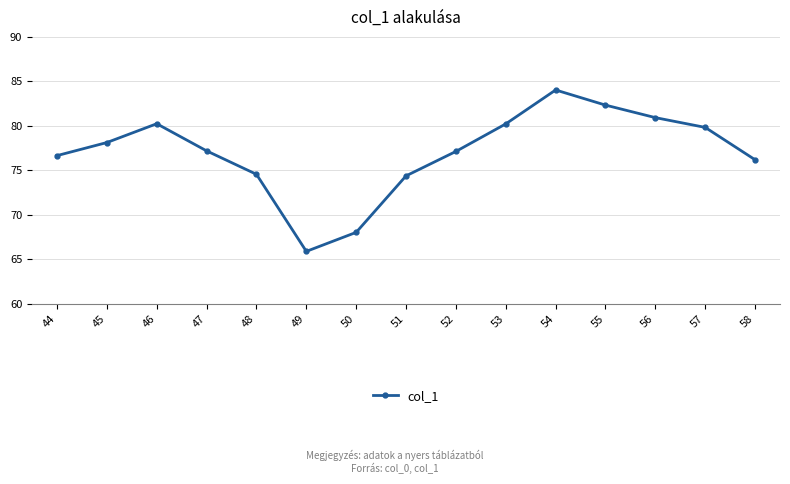

Where is the first local maximum?

46